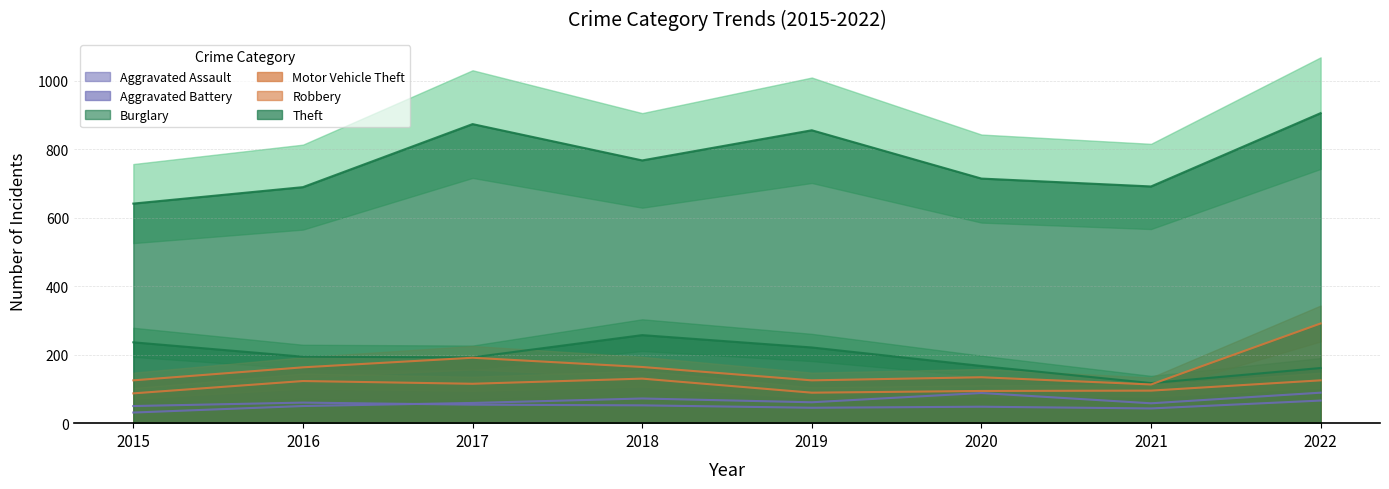

At which label does Theft reach its peak?

2022